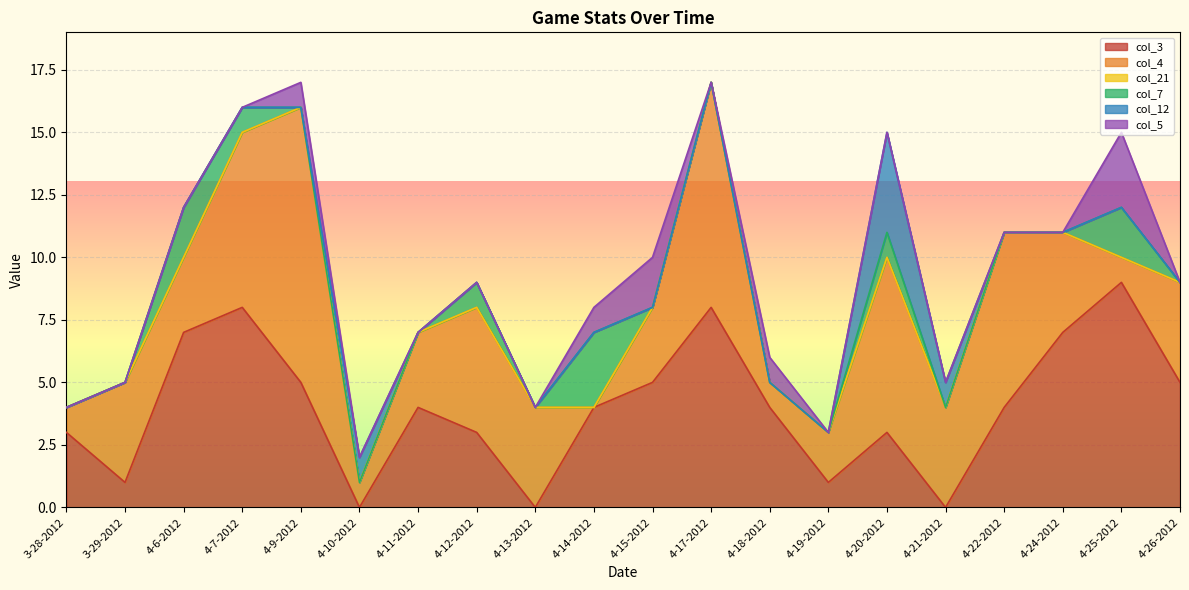

Is the value of col_7 at 4-18-2012 greater than the value of col_4 at 4-7-2012?

No